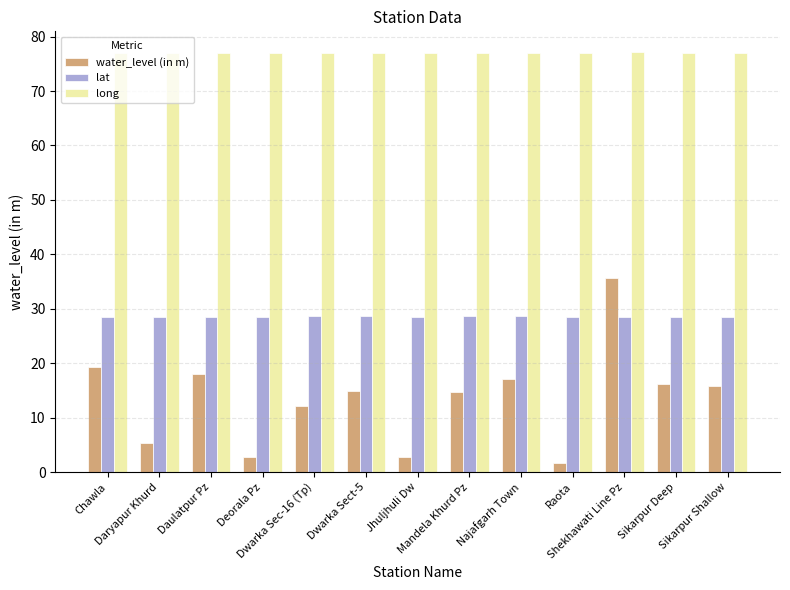

Which series has the widest spread of values?

water_level (in m)